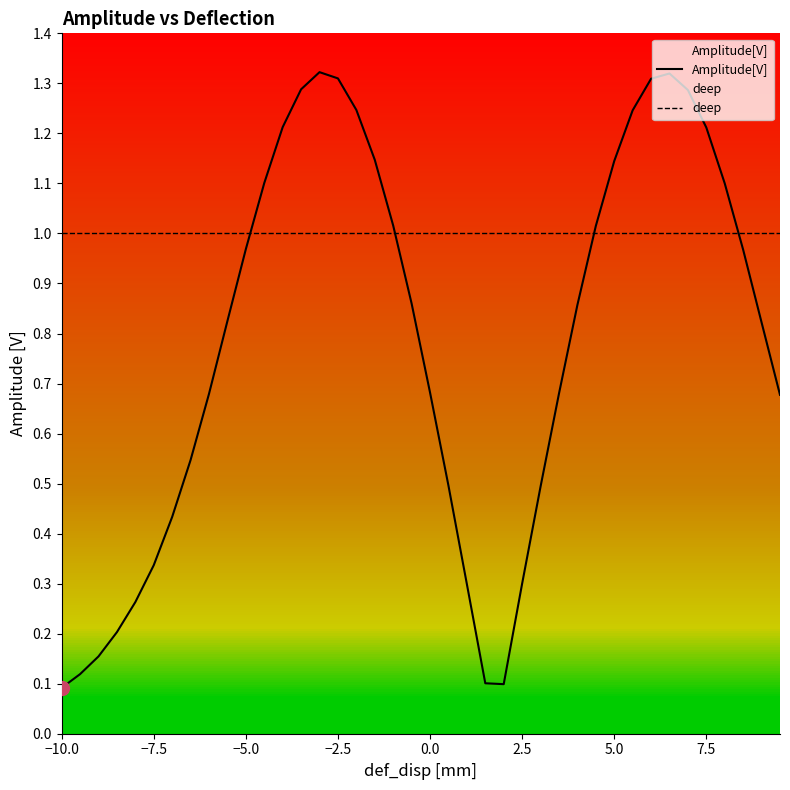

Is it true that deep equals 1.6 at 2.5?

False